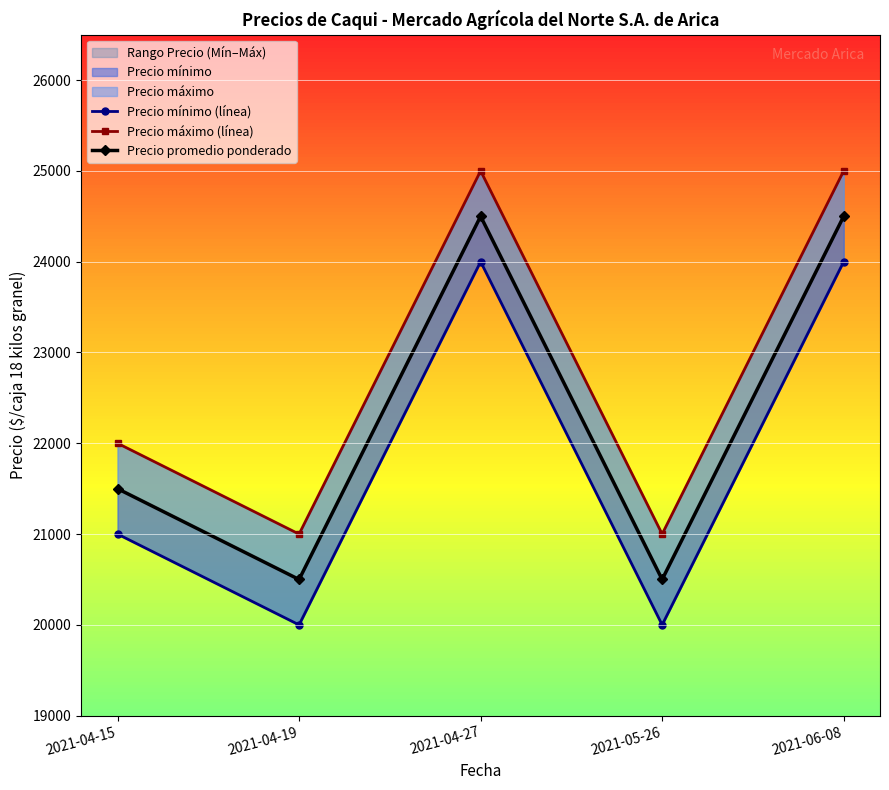

Count the number of data series in this chart.

3